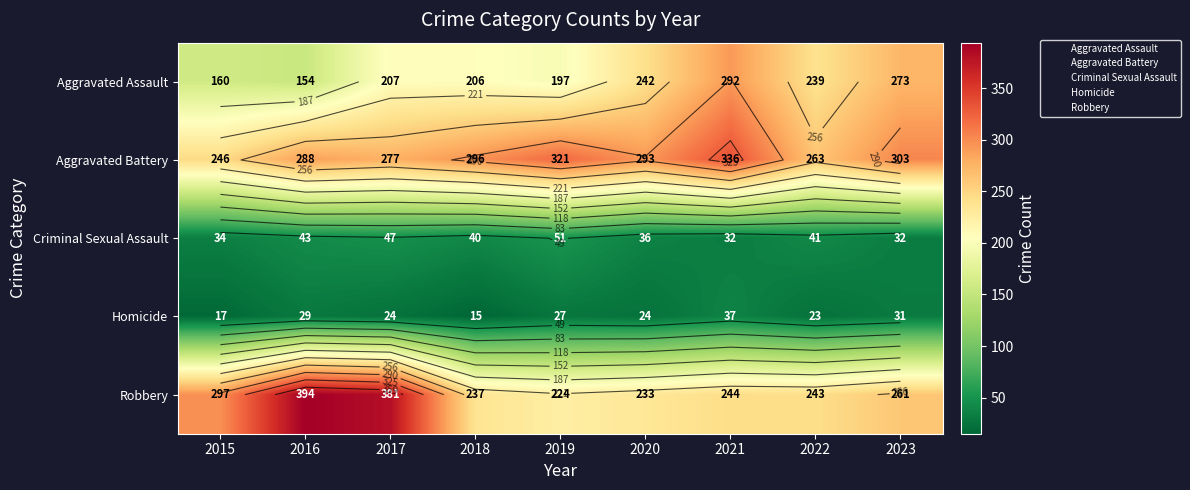

What is the sum of all Aggravated Battery values?

2623